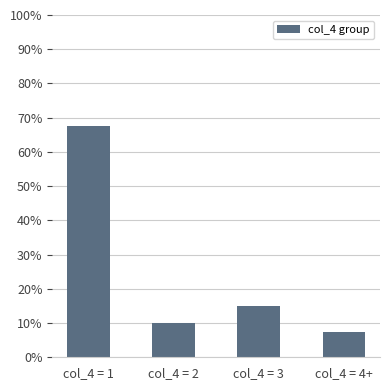

What is the label of the 4th bar from the right?

col_4 = 1